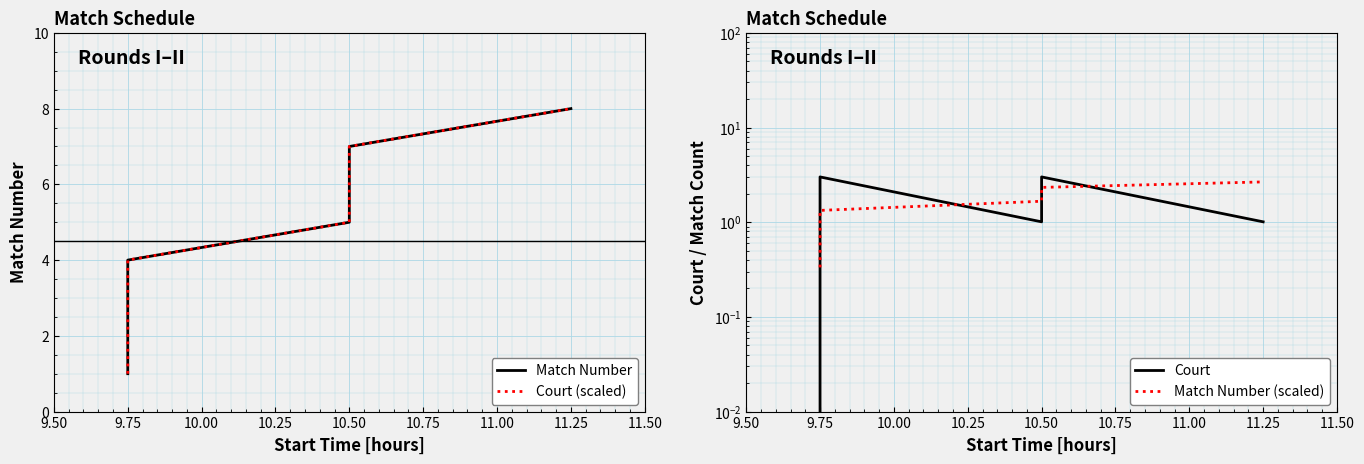

How many series are shown in this chart?

4